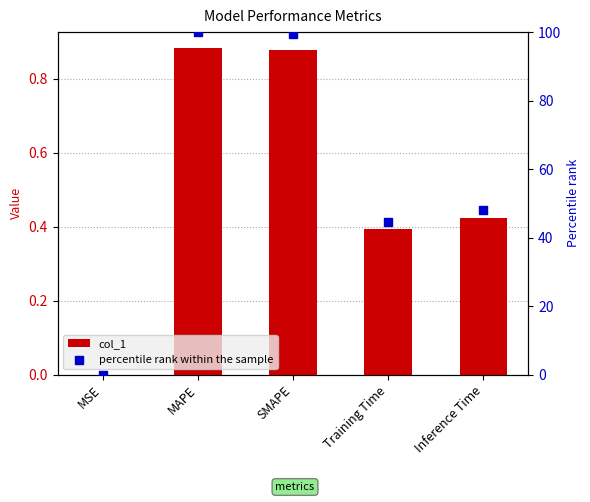

Which series reaches the maximum Y coordinate?

percentile rank within the sample